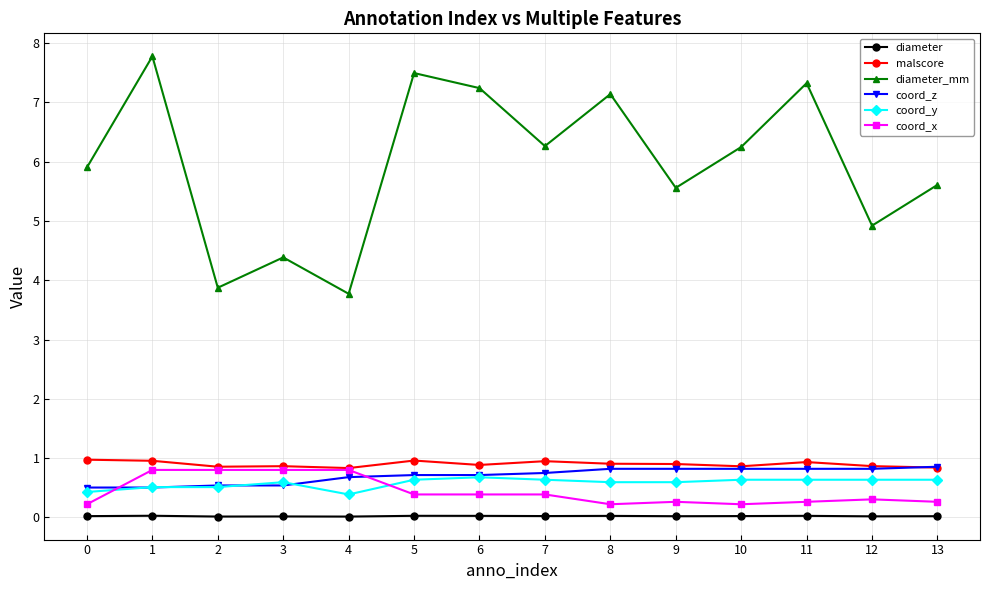

At 0, list the series in order from smallest to largest.

diameter, coord_x, coord_y, coord_z, malscore, diameter_mm